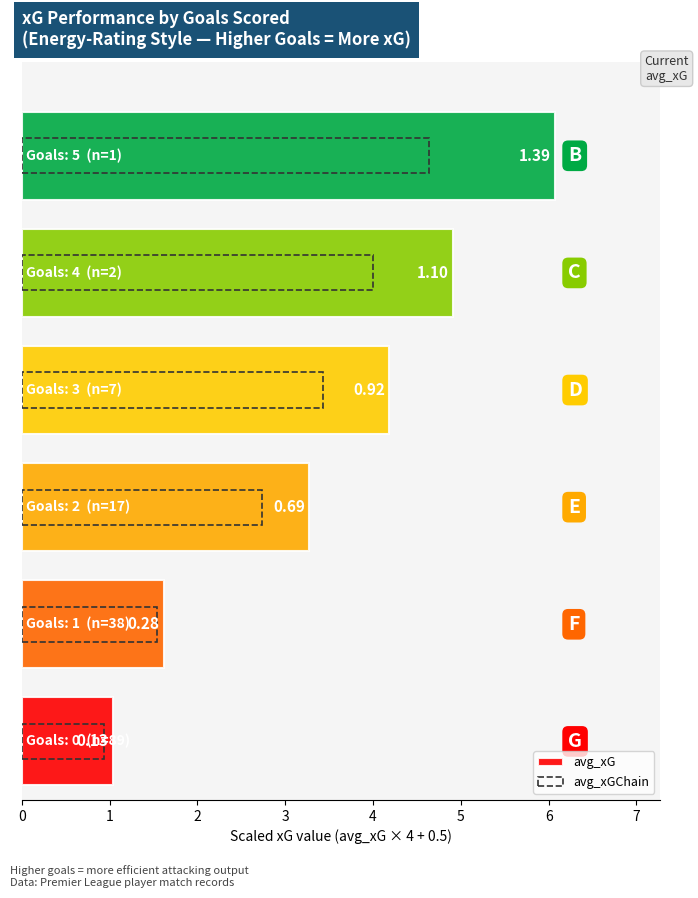

Is it true that avg_xG equals 1.0 at 1?

False